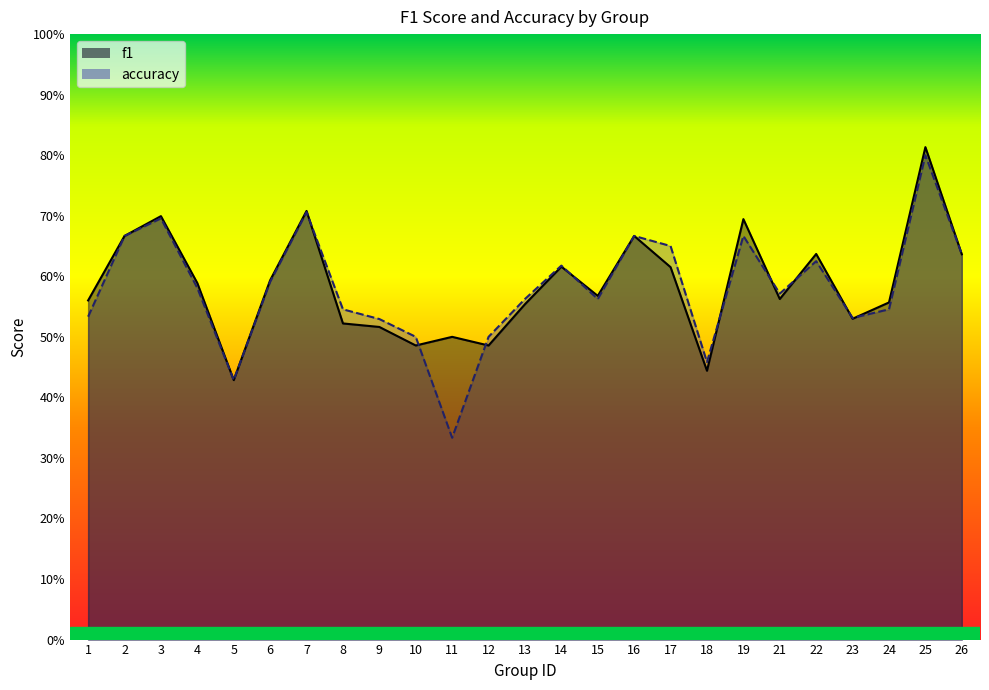

Where do f1 and accuracy first cross each other?

7 and 8